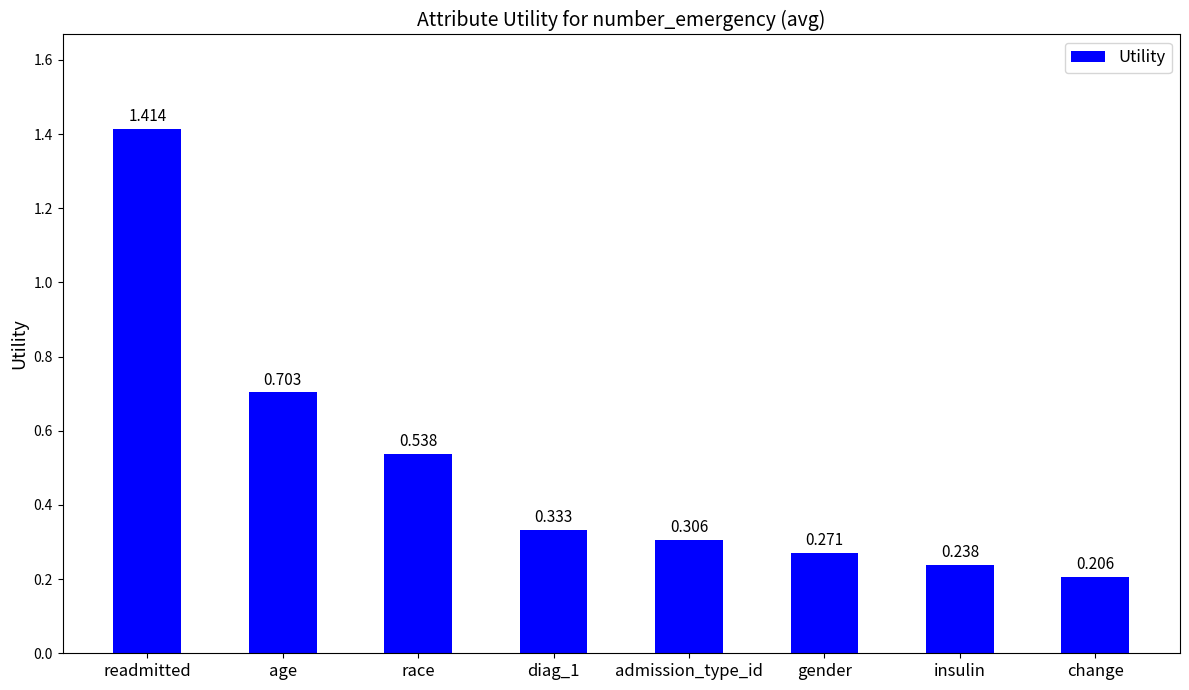

List the labels in order of value, smallest first.

change, insulin, gender, admission_type_id, diag_1, race, age, readmitted